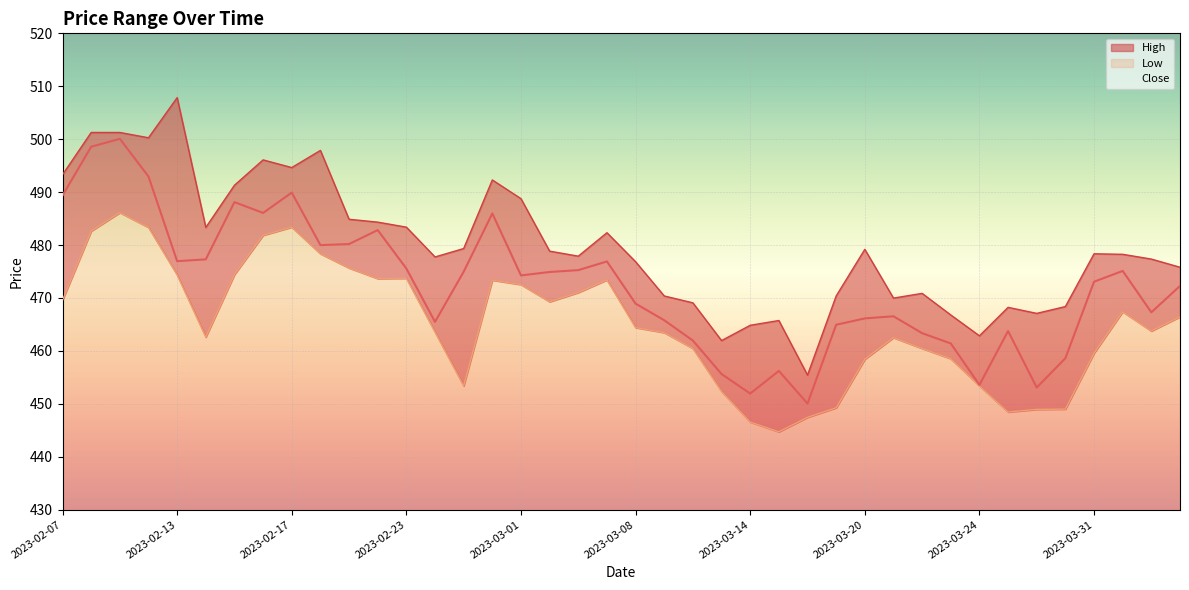

What is the value of the Close point at the 14th from the left?

465.5